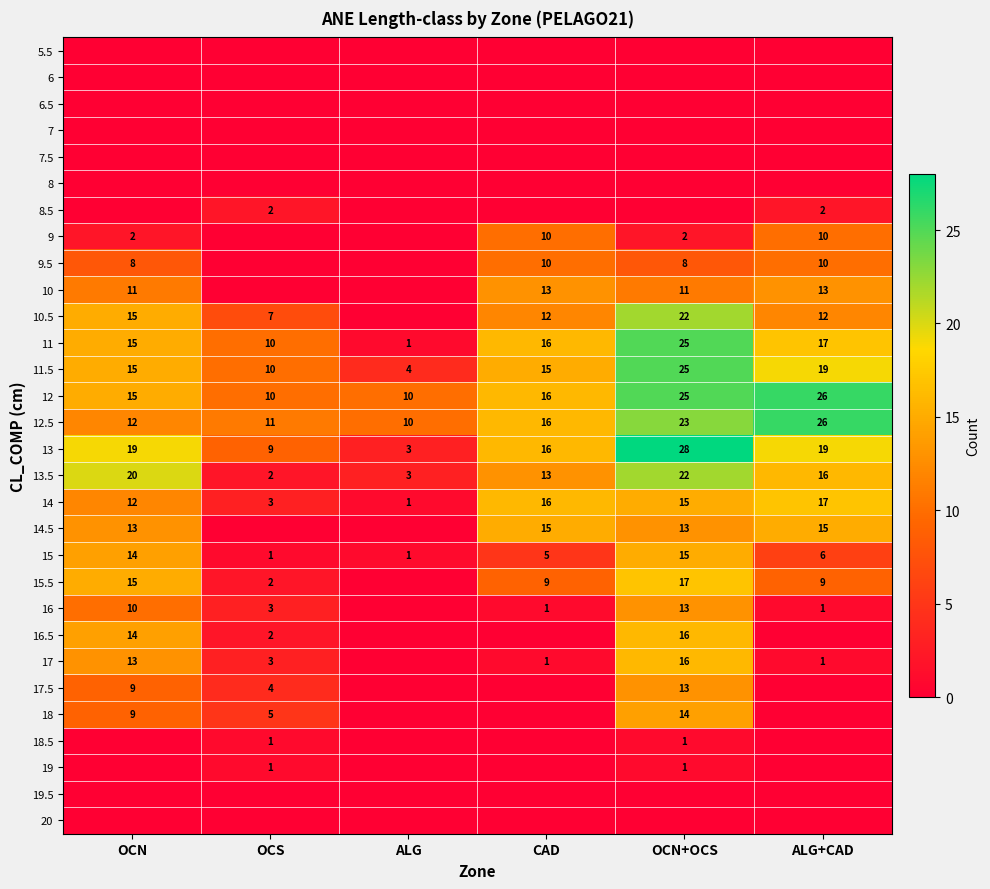

At how many categories does at least one series exceed 10?

5